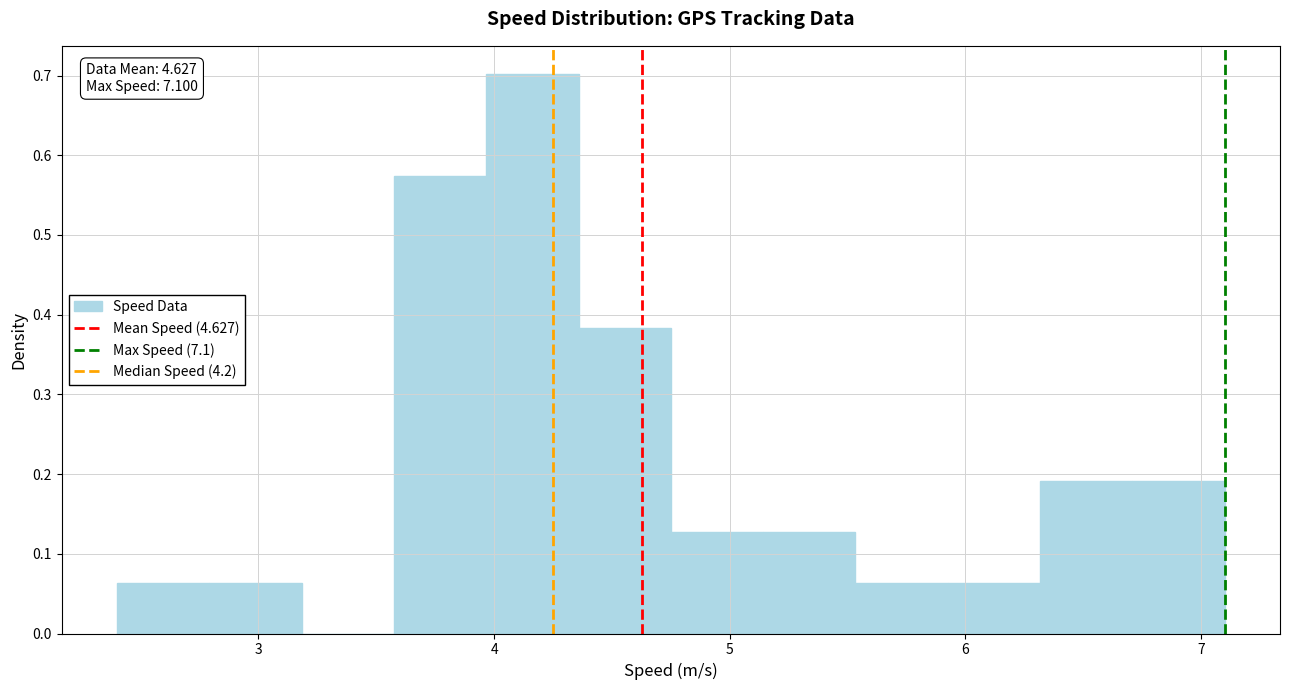

Read against the x-axis, roughly where is the centre of the tallest bar?

4.2